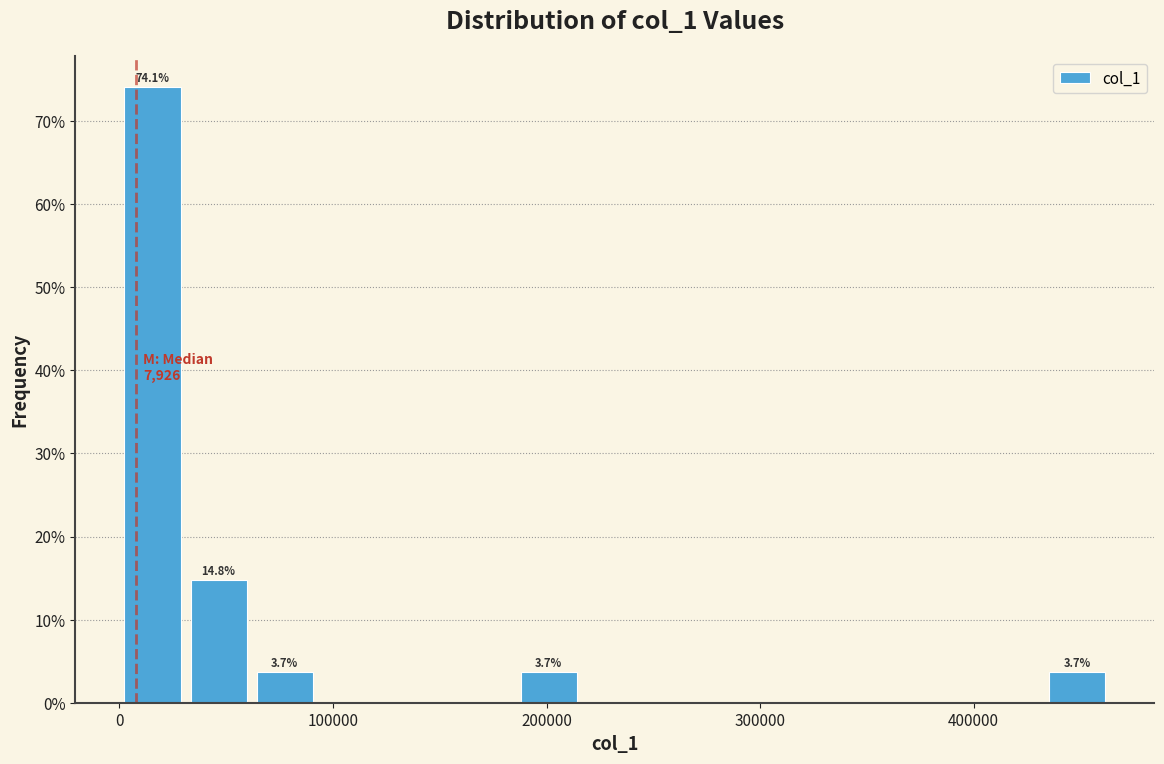

Read against the x-axis, roughly where is the centre of the tallest bar?

20000